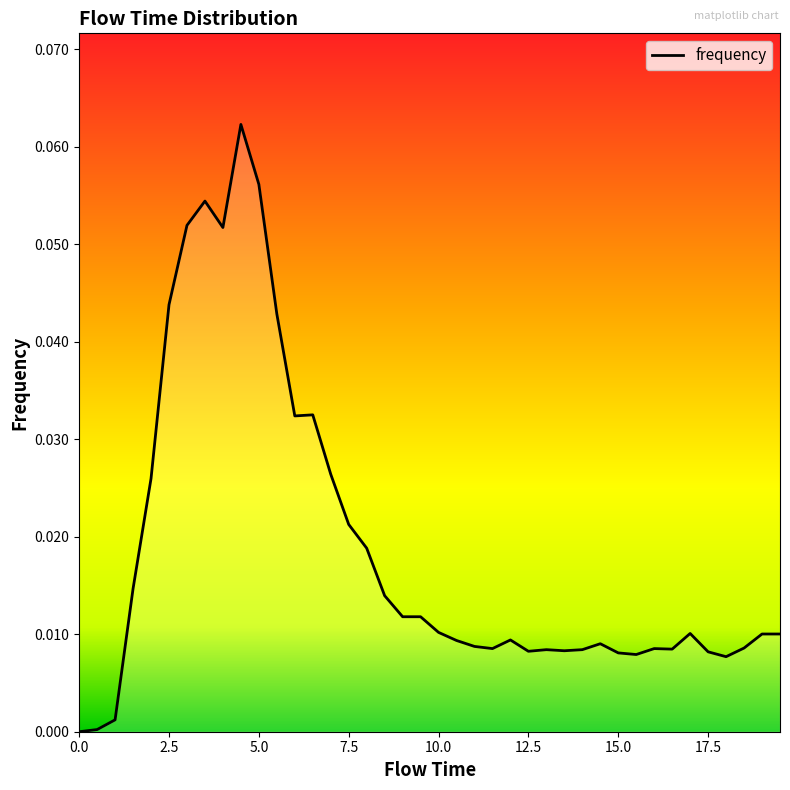

How many interior local peaks (higher than both neighbors) does the data have?

8